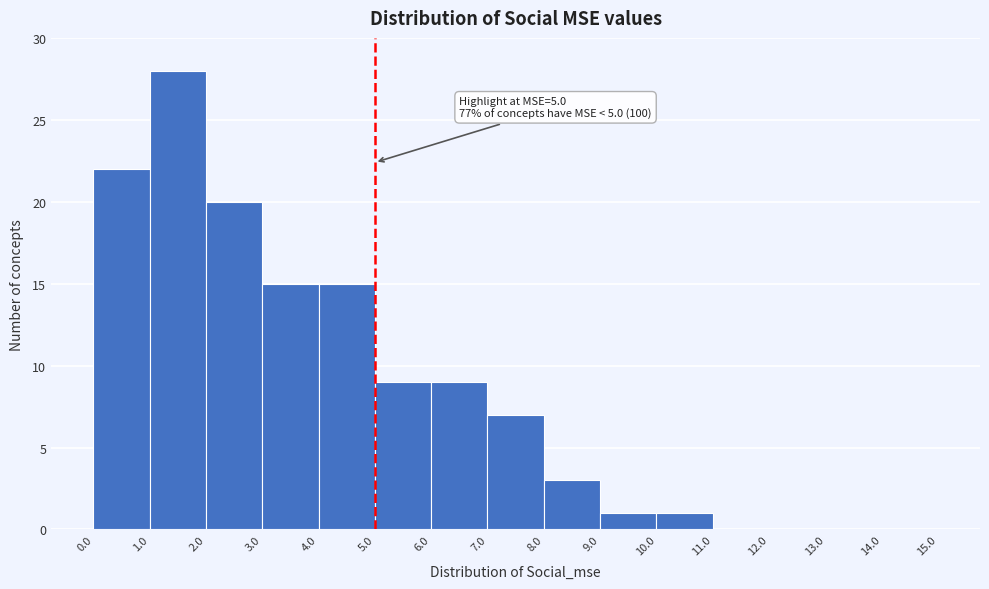

Which range on the x-axis has the tallest bar?

1.0 to 2.0